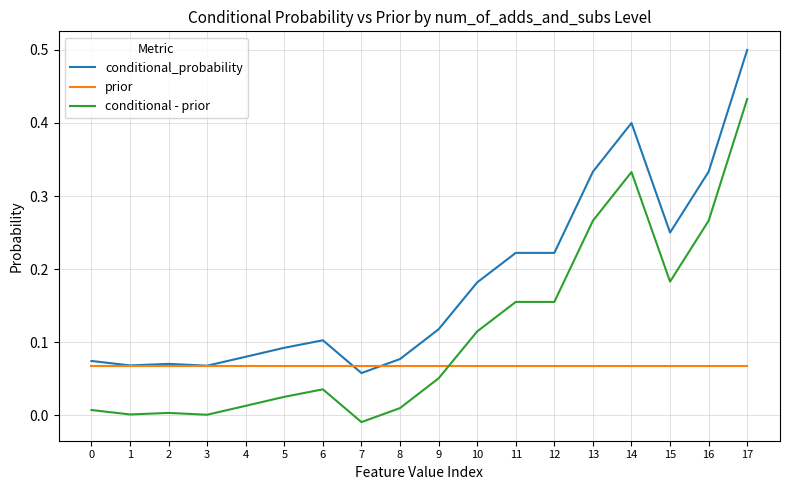

At how many categories does at least one series exceed 0?

18